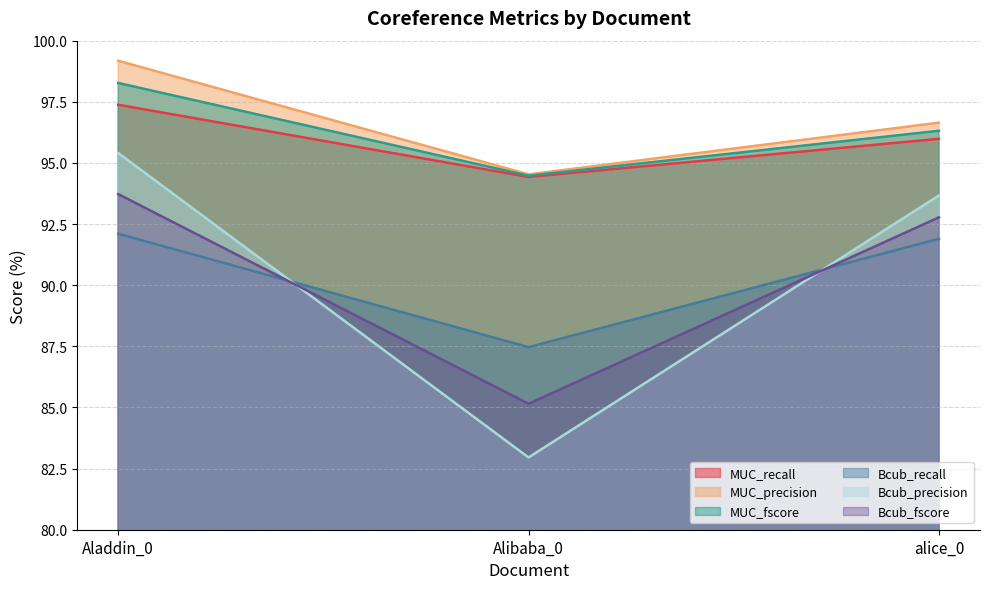

What is the label of the 3rd point from the left?

alice_0